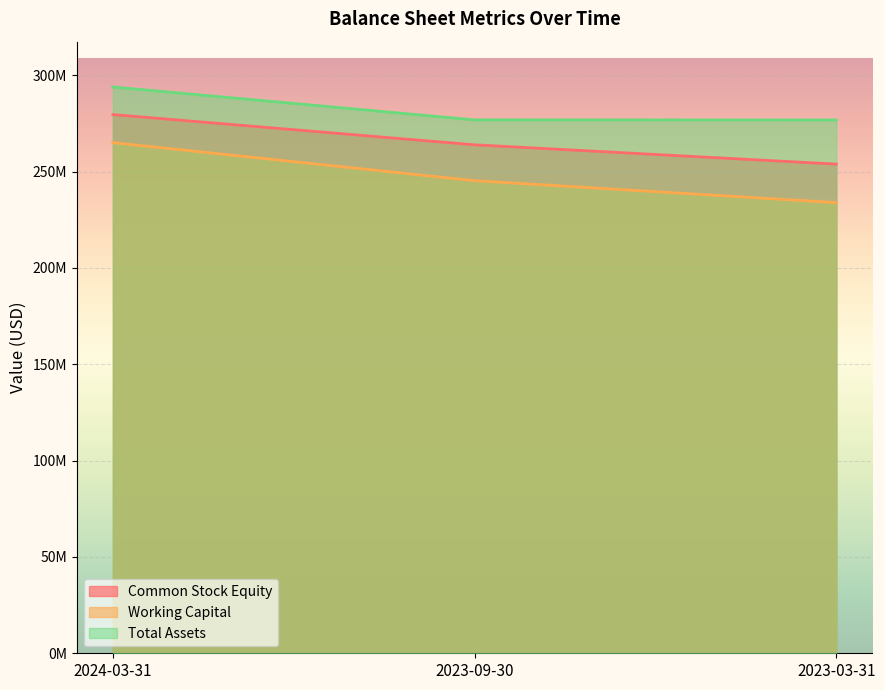

What is the spread (max minus min) of values at 2023-09-30?

31540000